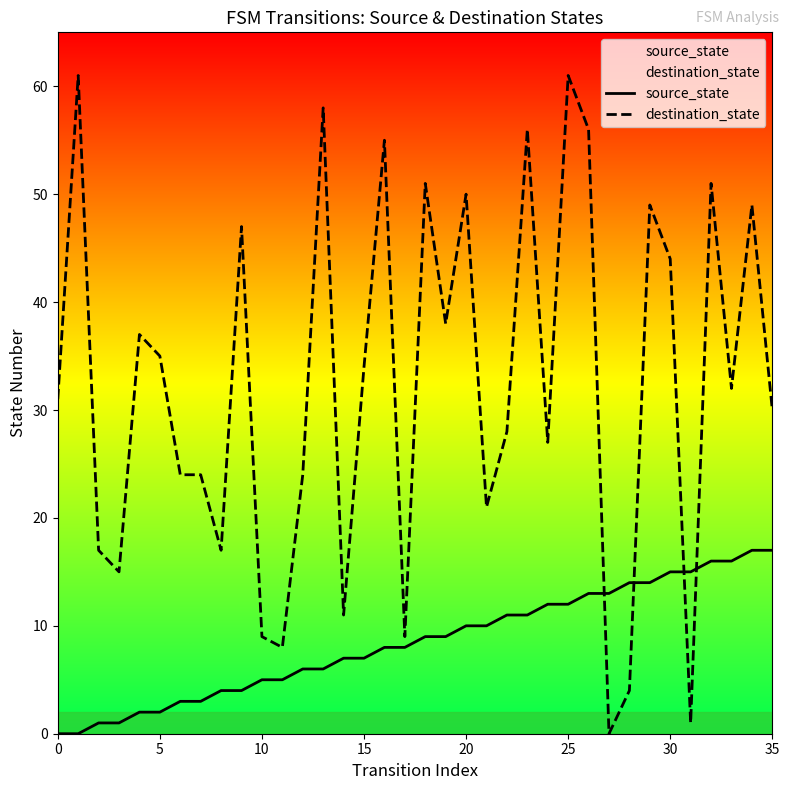

What is the label of the 22nd point from the right?

14